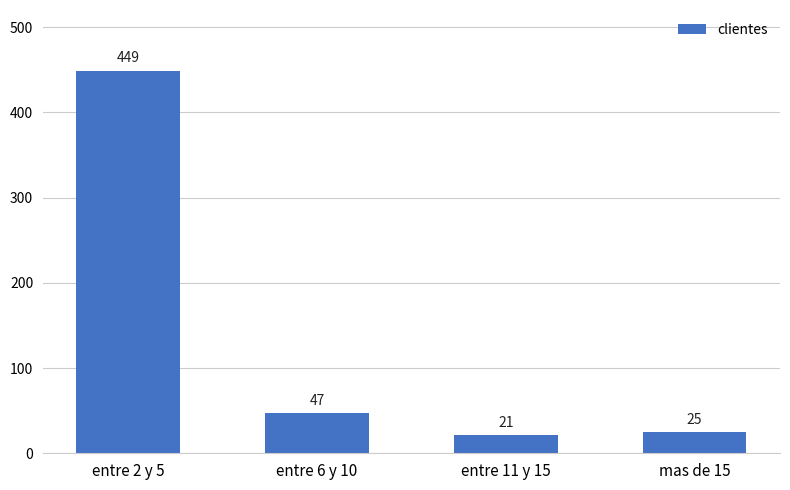

How many values are below 47?

2